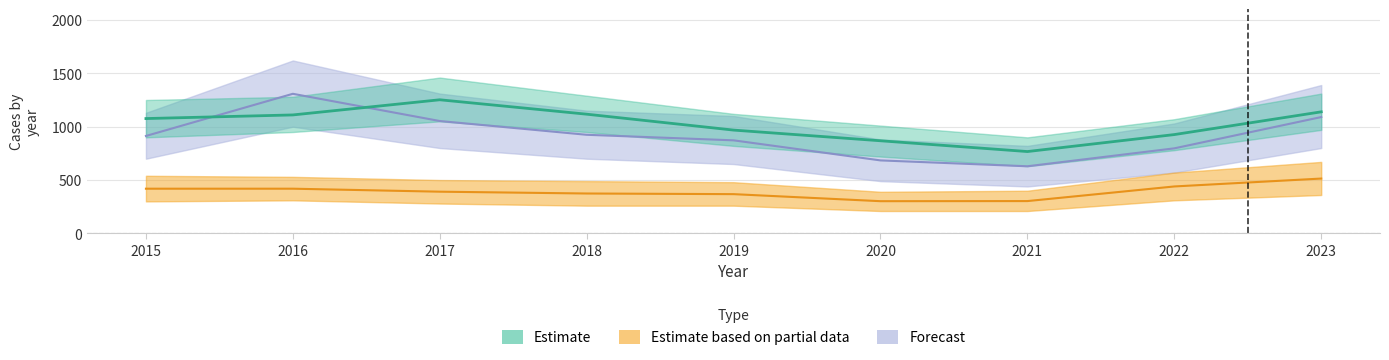

Is it true that Estimate based on partial data equals 440 at 2022?

True